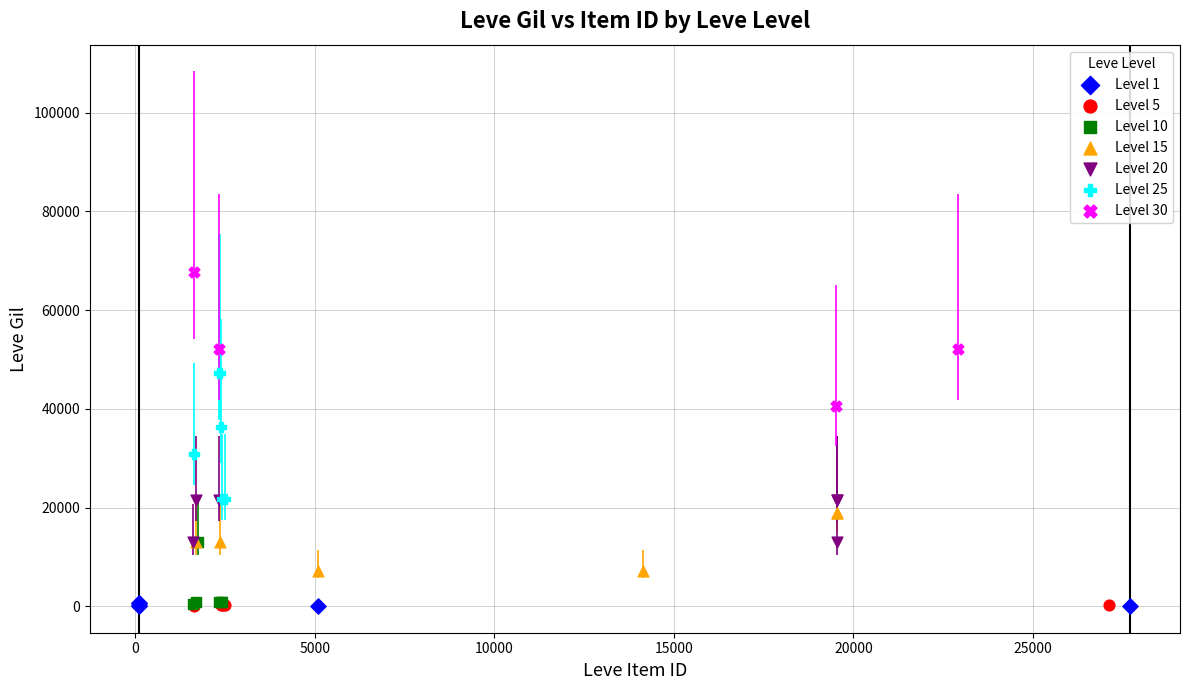

Which series contains the highest Y value?

Level 30